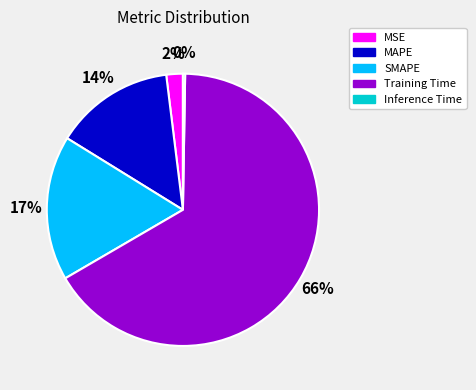

Which category has the biggest portion of the pie?

Training Time